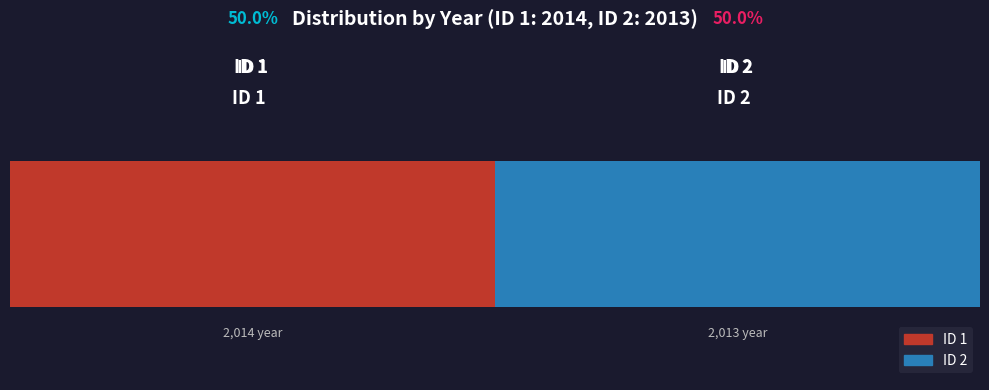

Which has a higher value, 2 or 1?

1